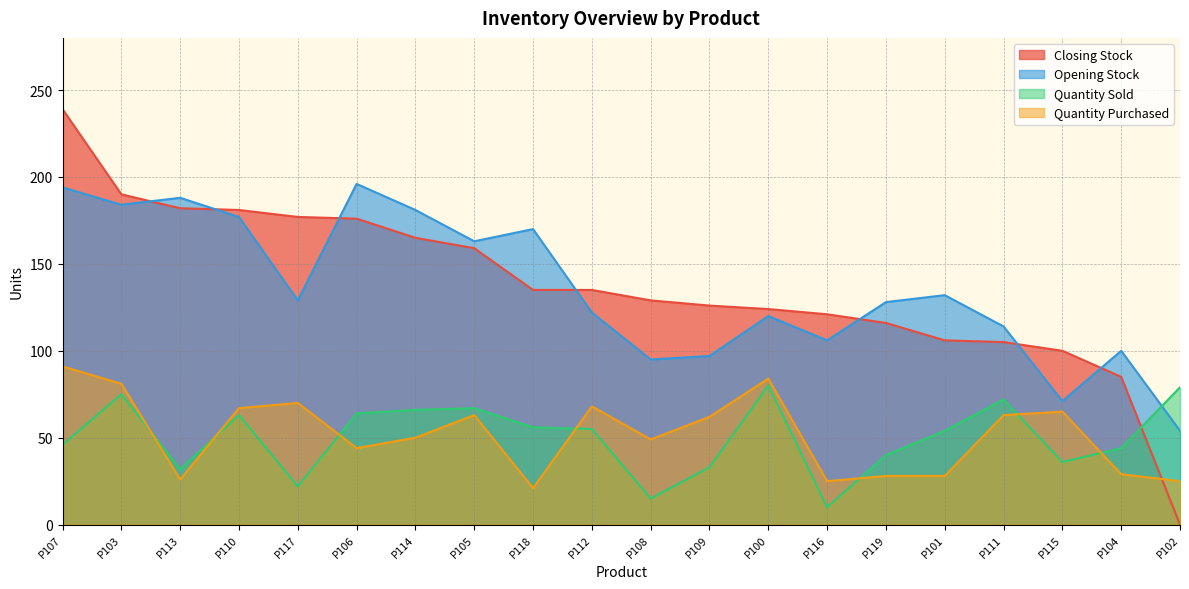

The value of Closing Stock at P102 is 0. True or false?

True